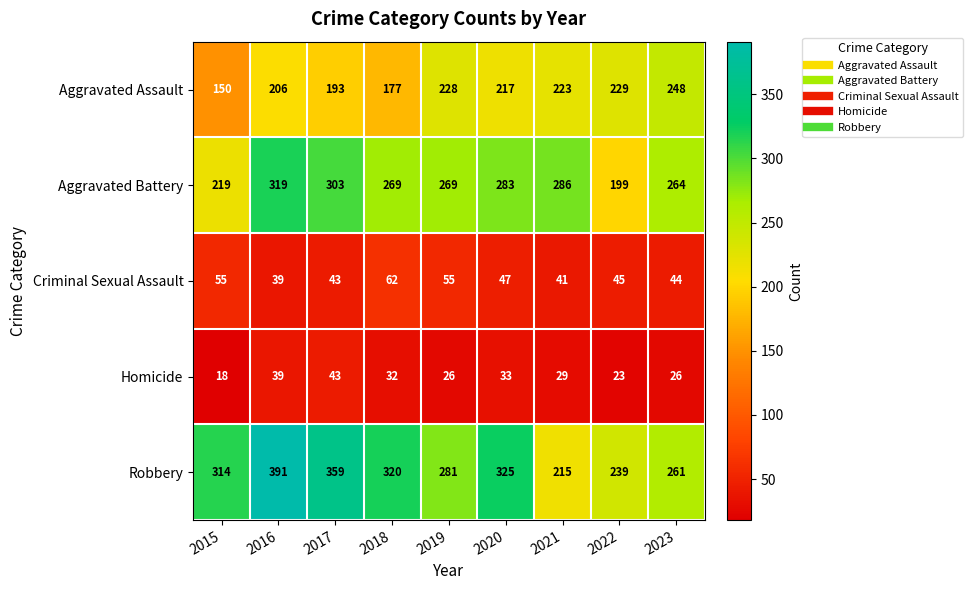

What is the greatest value displayed?

391